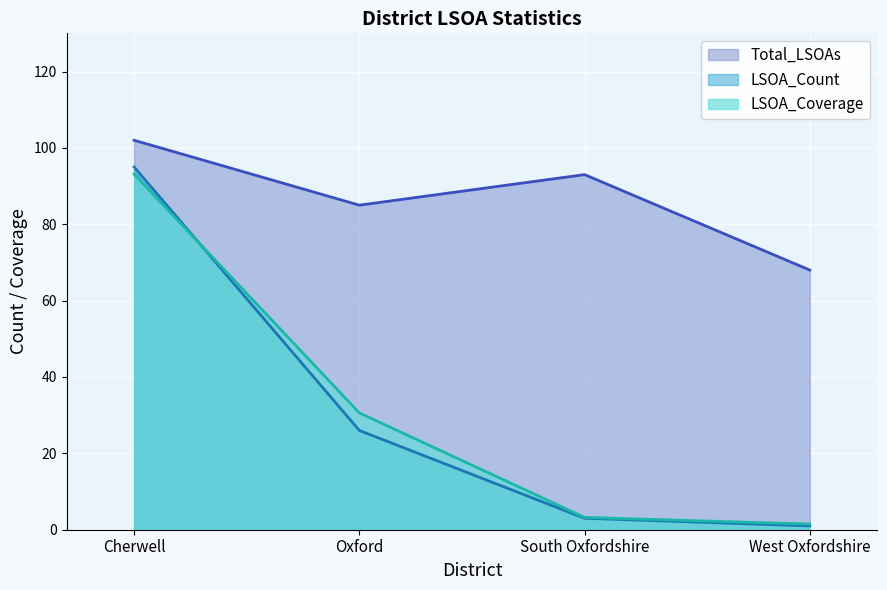

Rank the series by their maximum value, from lowest to highest.

LSOA_Coverage, LSOA_Count, Total_LSOAs